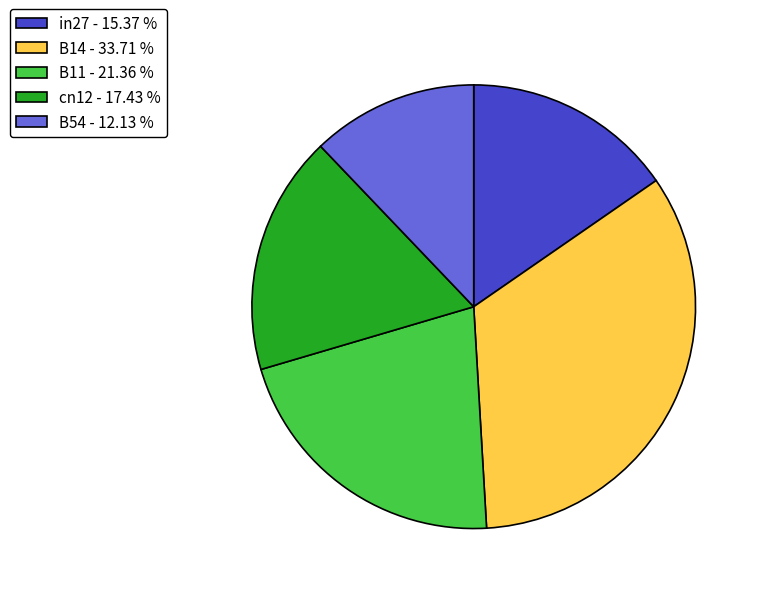

How many segments does this pie chart have?

5